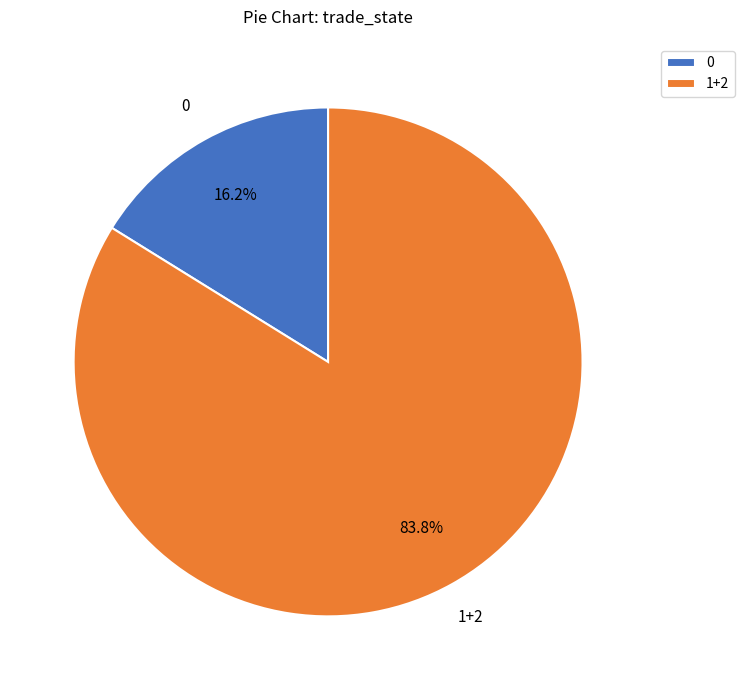

What is the ratio of the value at 1+2 to the value at 0?

5.2